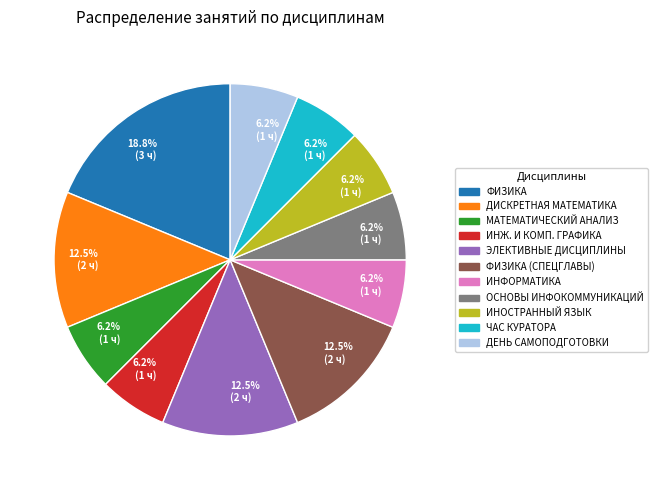

To the nearest percent, what is the average slice percentage?

9%